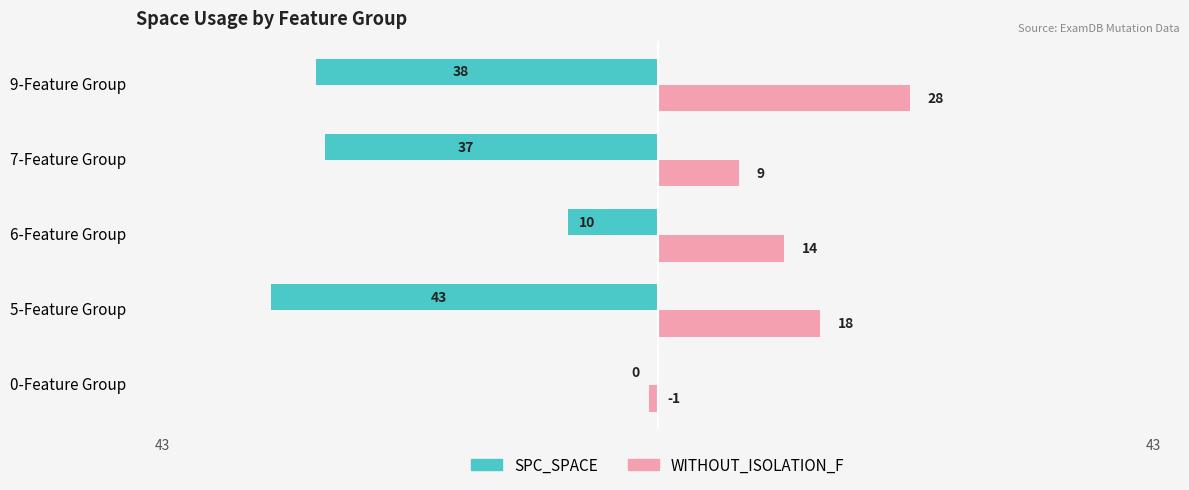

Which label corresponds to the largest value in the chart?

9-Feature Group